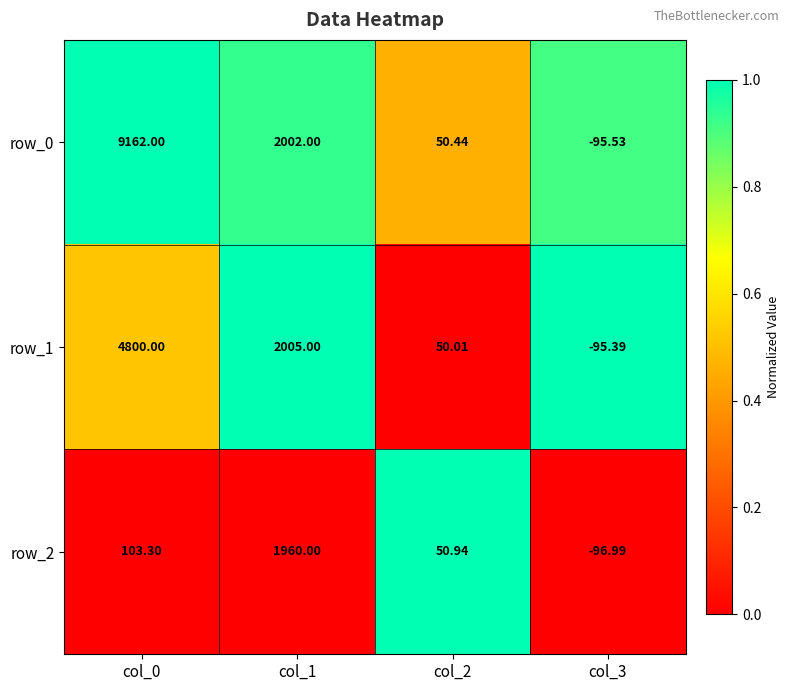

What is the difference between the maximum and minimum values in the row_1 series?

4895.4